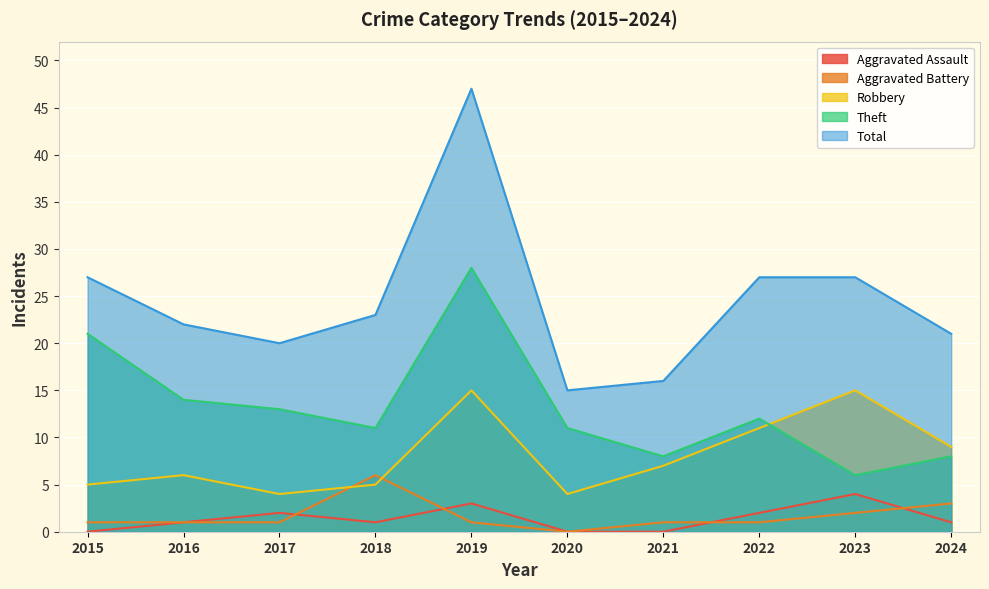

List the series in order of their peak value, lowest first.

Aggravated Assault, Aggravated Battery, Robbery, Theft, Total